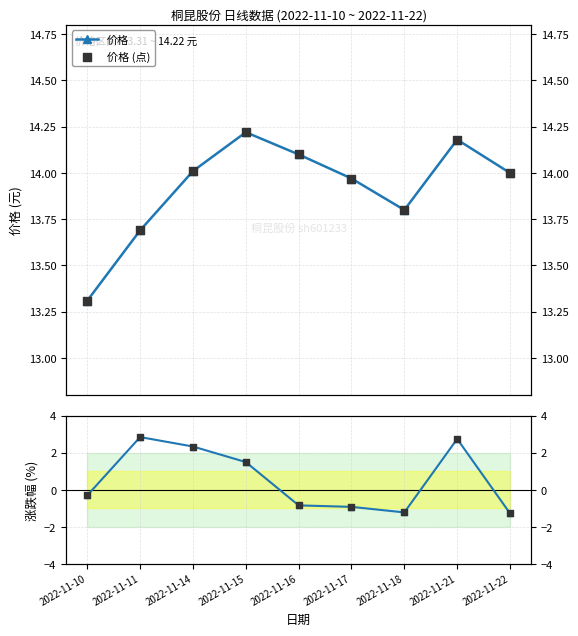

Is the value of 涨跌幅% (点) at 2022-11-18 greater than the value of 价格 at 2022-11-22?

No